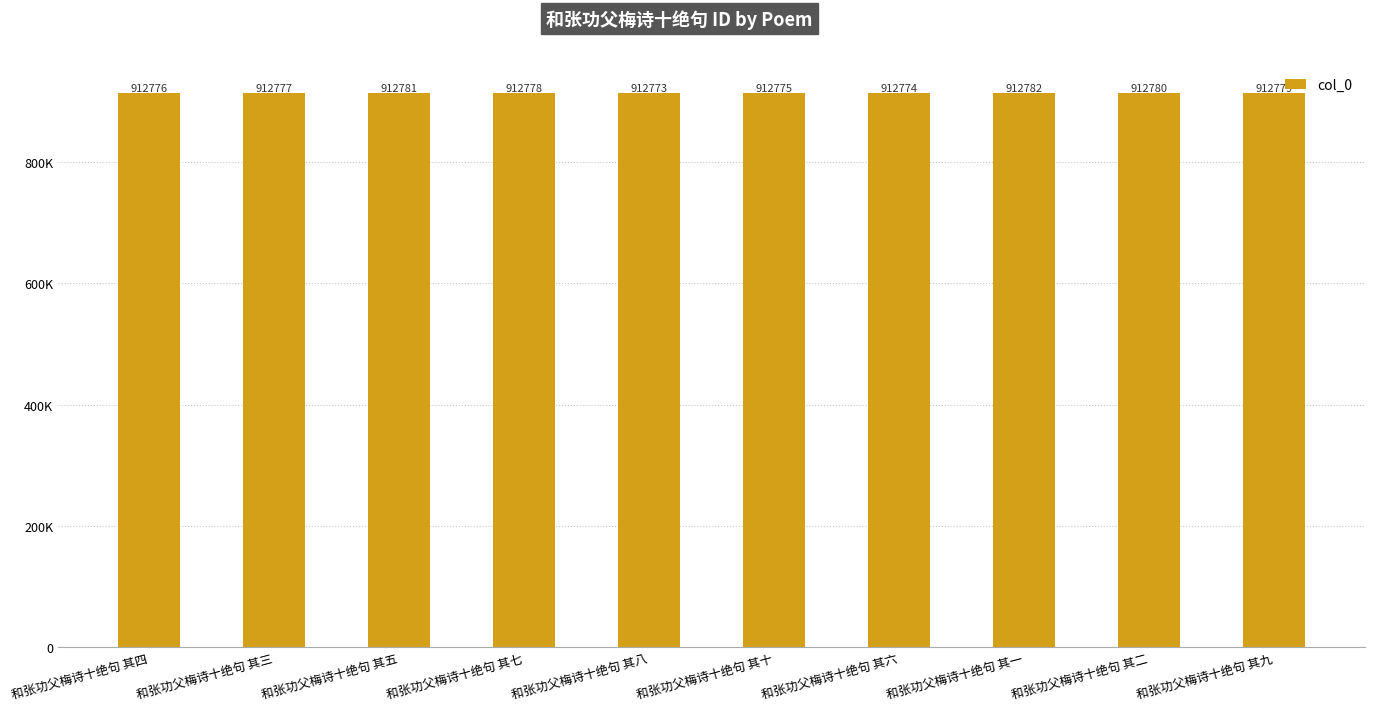

What position from the left is 和张功父梅诗十绝句 其四?

1